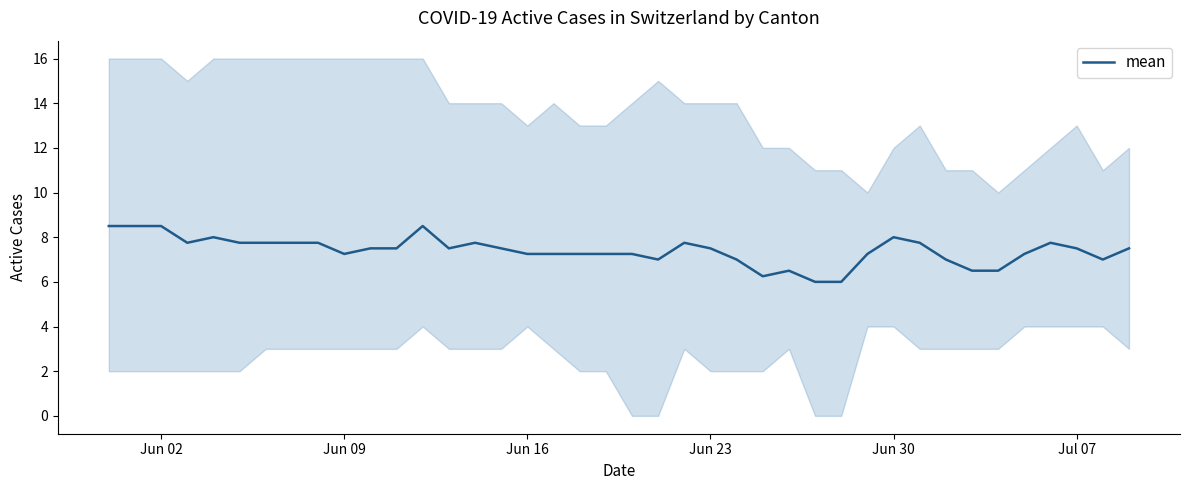

Is this an area chart (filled region under the line)?

No